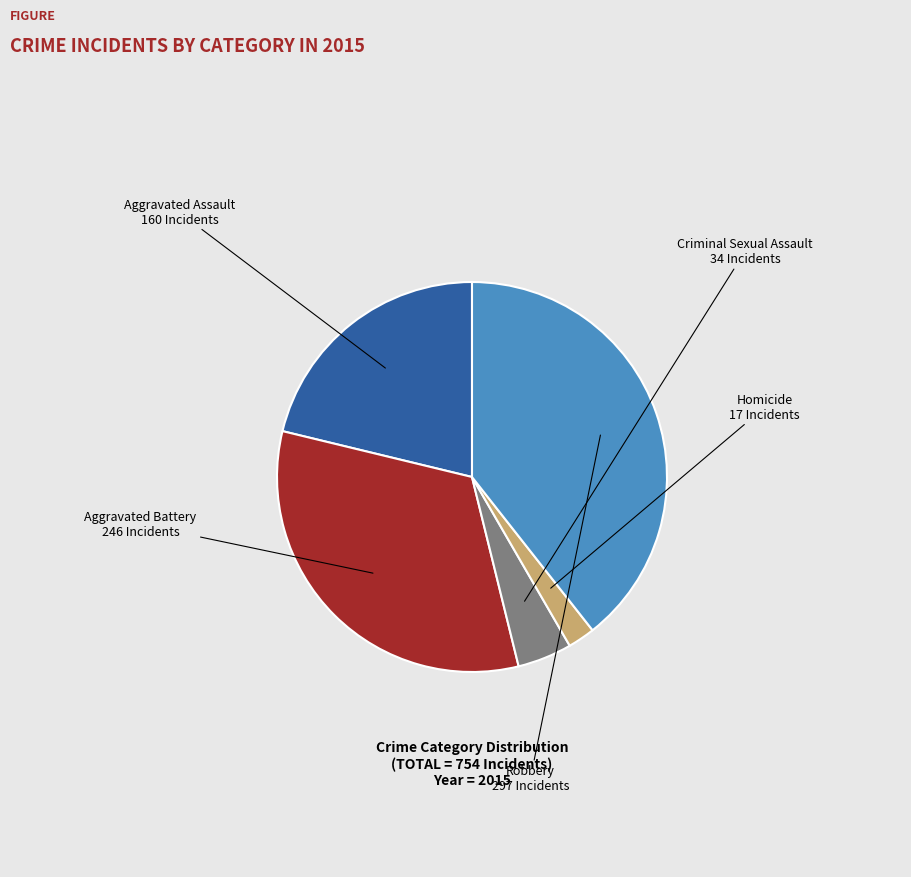

The Criminal Sexual Assault slice represents 5% of the pie. True or false?

True